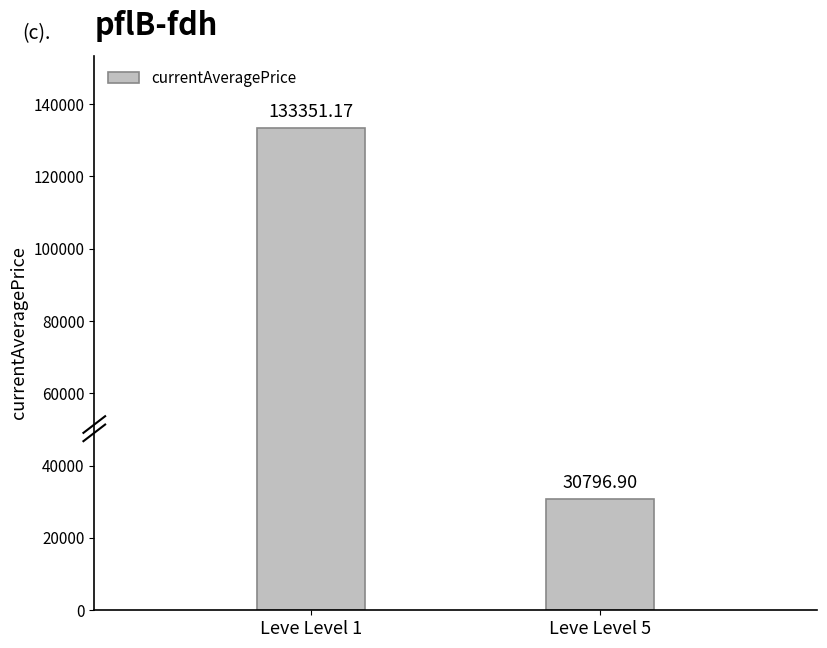

Reading left to right, extract all data points from this chart.

133351.2	30796.9